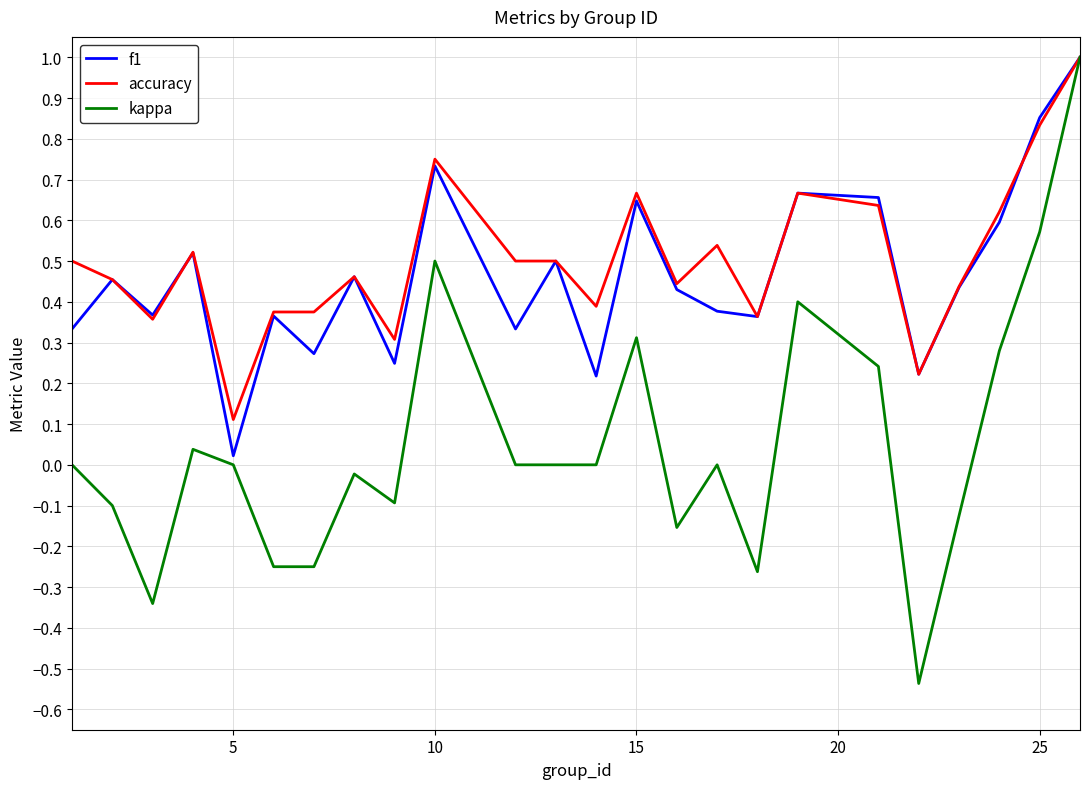

Which series has the largest total across all categories?

accuracy